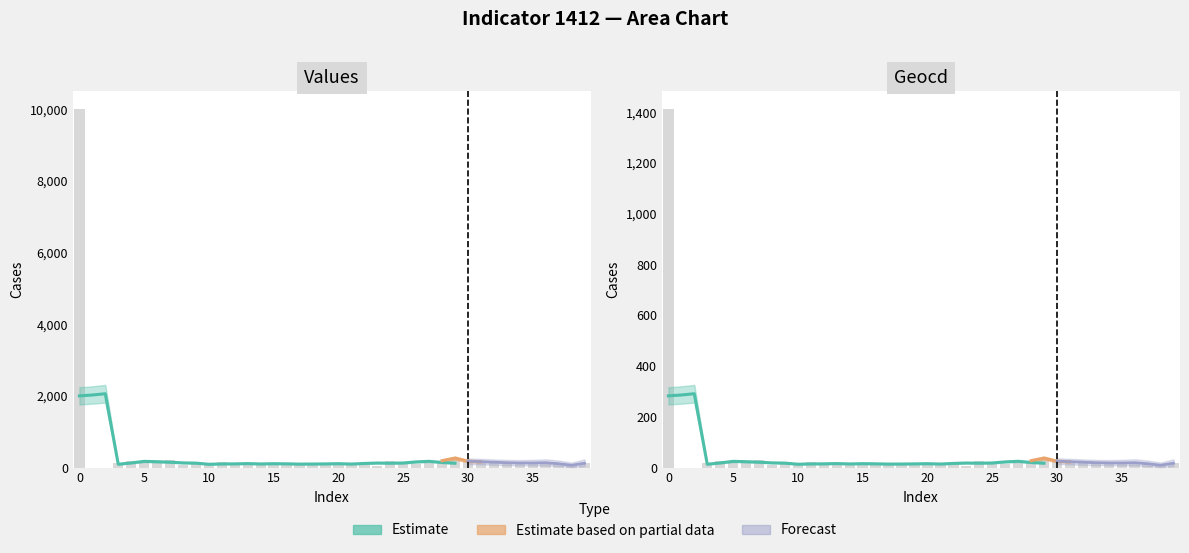

List the series in order of their overall mean, highest first.

values, geocd